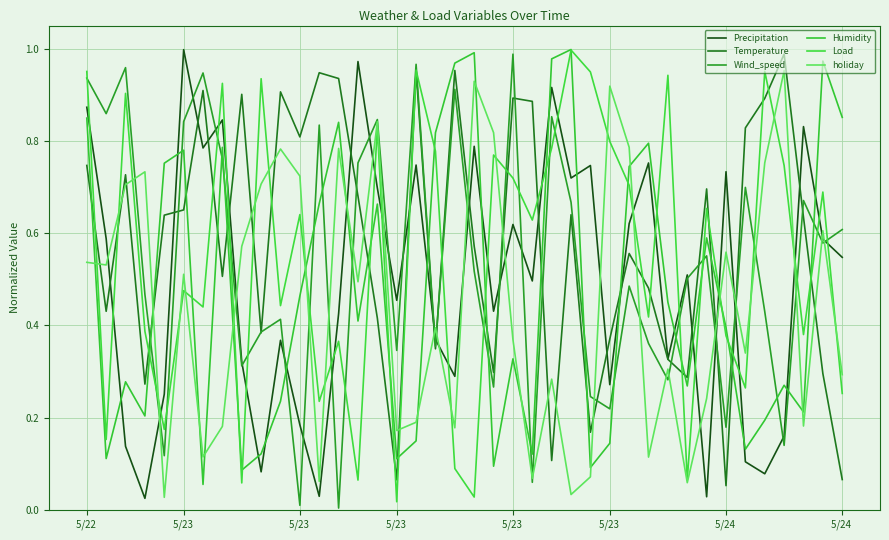

How many lines are shown in the chart?

6